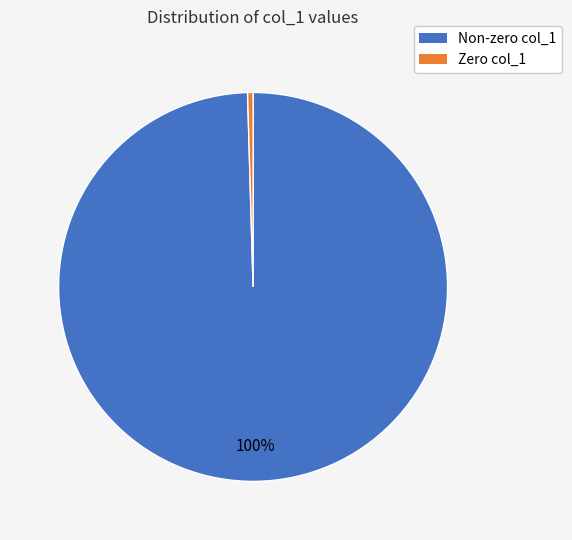

Count the number of slices in the pie.

2